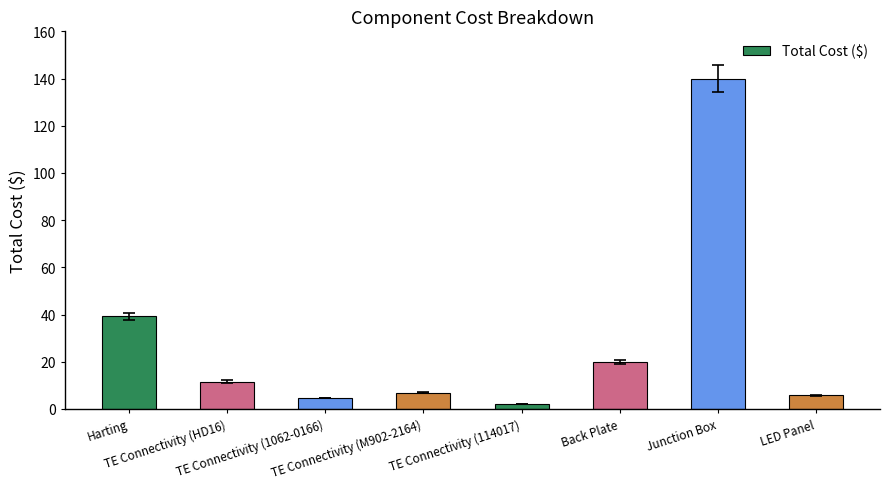

How many bars are there in total?

8